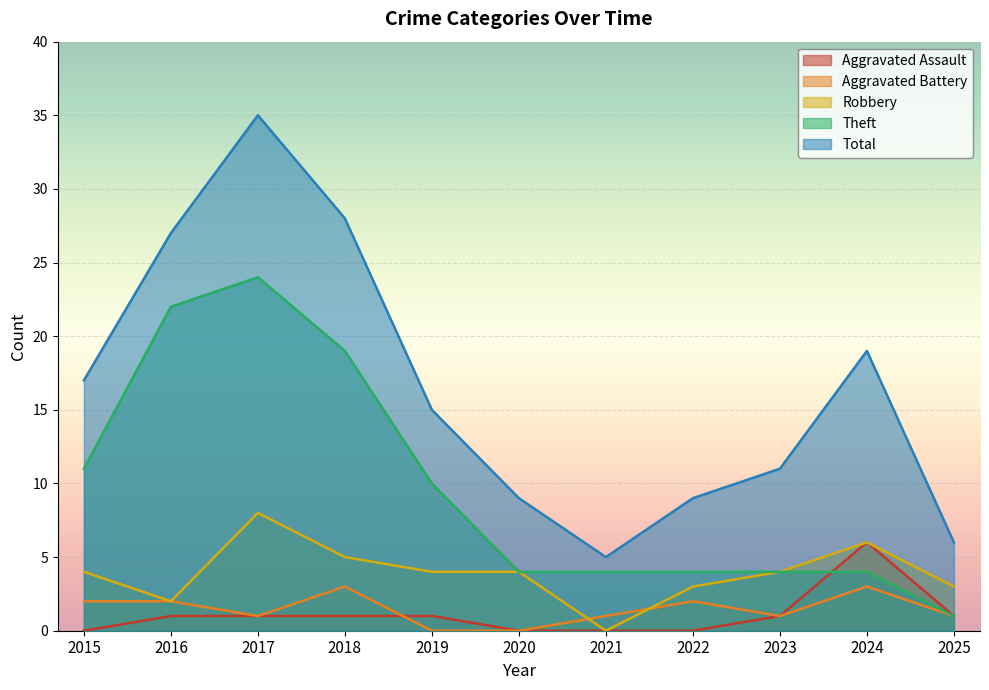

Reading right to left, what are all the values shown in this chart?

Aggravated Assault: 1	6	1	0	0	0	1	1	1	1	0
Aggravated Battery: 1	3	1	2	1	0	0	3	1	2	2
Robbery: 3	6	4	3	0	4	4	5	8	2	4
Theft: 1	4	4	4	4	4	10	19	24	22	11
Total: 6	19	11	9	5	9	15	28	35	27	17